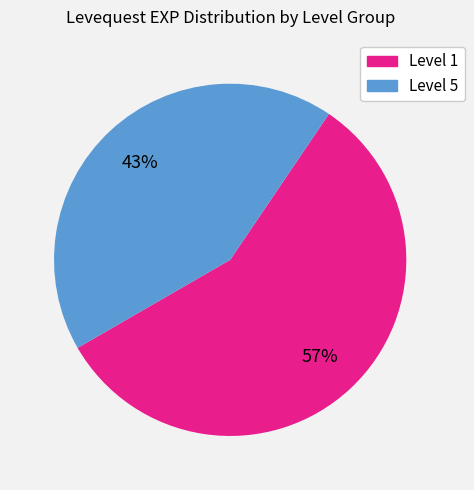

To the nearest percent, what is the difference between the largest and smallest slice percentages?

14%